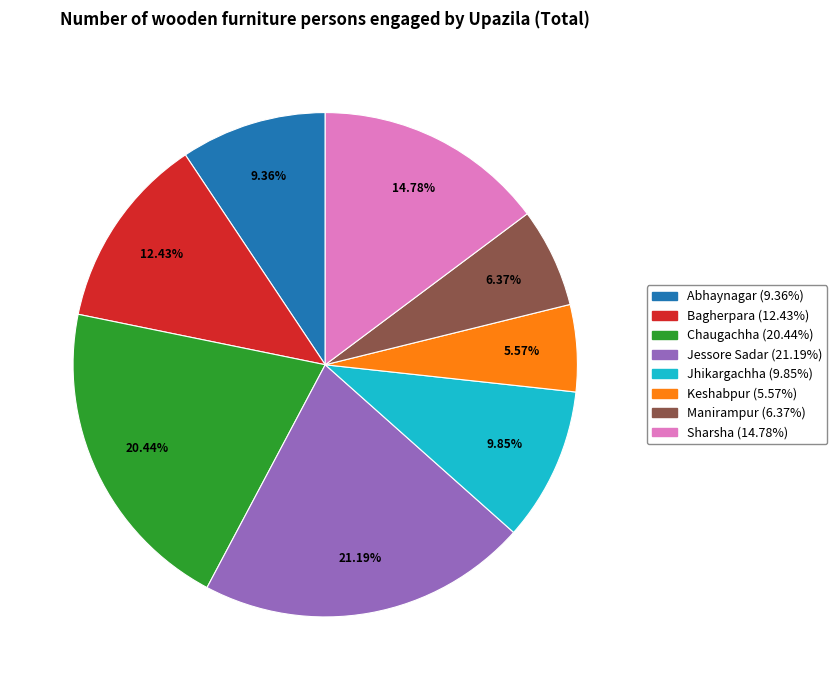

To the nearest percent, what percentage of the pie is Keshabpur?

6%